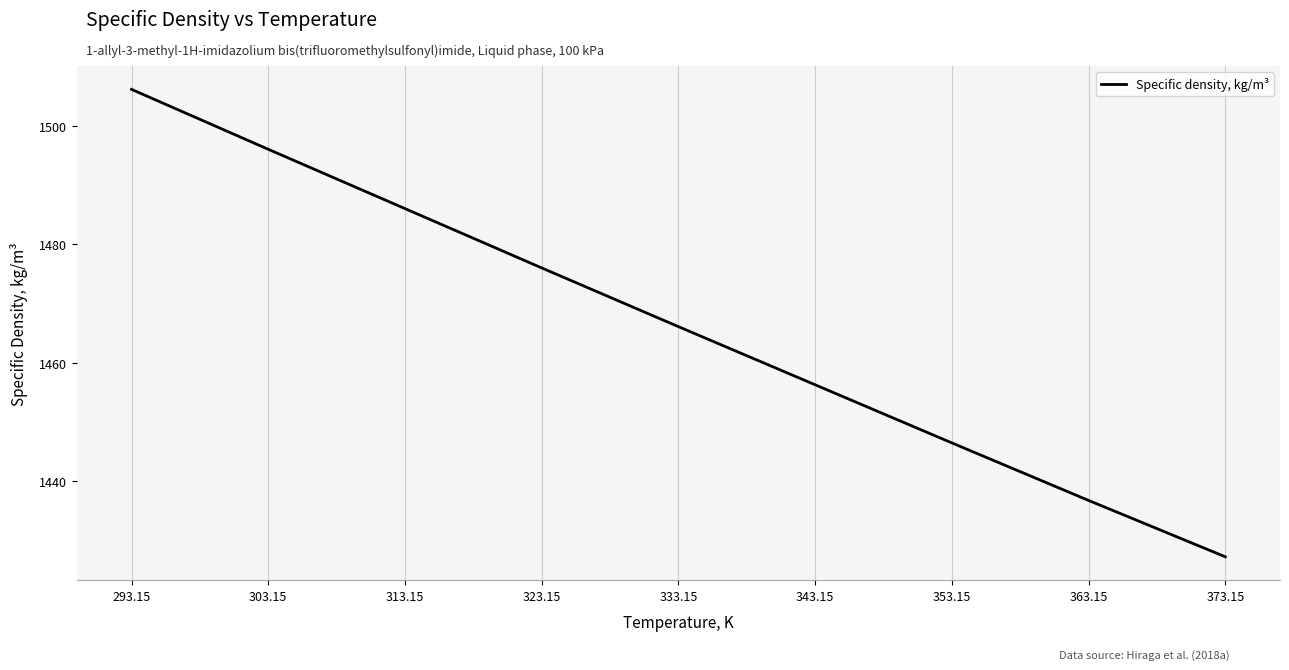

What position from the right is 323.15?

6